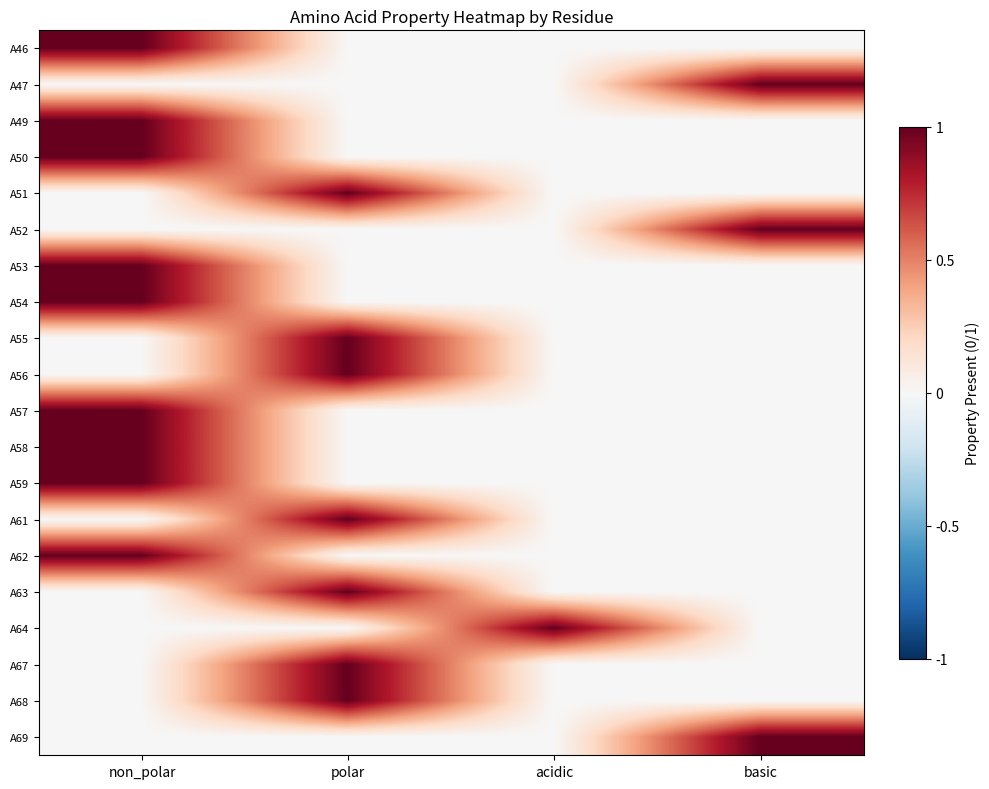

Reading left to right, transcribe all the data shown in this chart.

A46: non_polar=1	polar=0	acidic=0	basic=0
A47: non_polar=0	polar=0	acidic=0	basic=1
A49: non_polar=1	polar=0	acidic=0	basic=0
A50: non_polar=1	polar=0	acidic=0	basic=0
A51: non_polar=0	polar=1	acidic=0	basic=0
A52: non_polar=0	polar=0	acidic=0	basic=1
A53: non_polar=1	polar=0	acidic=0	basic=0
A54: non_polar=1	polar=0	acidic=0	basic=0
A55: non_polar=0	polar=1	acidic=0	basic=0
A56: non_polar=0	polar=1	acidic=0	basic=0
A57: non_polar=1	polar=0	acidic=0	basic=0
A58: non_polar=1	polar=0	acidic=0	basic=0
A59: non_polar=1	polar=0	acidic=0	basic=0
A61: non_polar=0	polar=1	acidic=0	basic=0
A62: non_polar=1	polar=0	acidic=0	basic=0
A63: non_polar=0	polar=1	acidic=0	basic=0
A64: non_polar=0	polar=0	acidic=1	basic=0
A67: non_polar=0	polar=1	acidic=0	basic=0
A68: non_polar=0	polar=1	acidic=0	basic=0
A69: non_polar=0	polar=0	acidic=0	basic=1